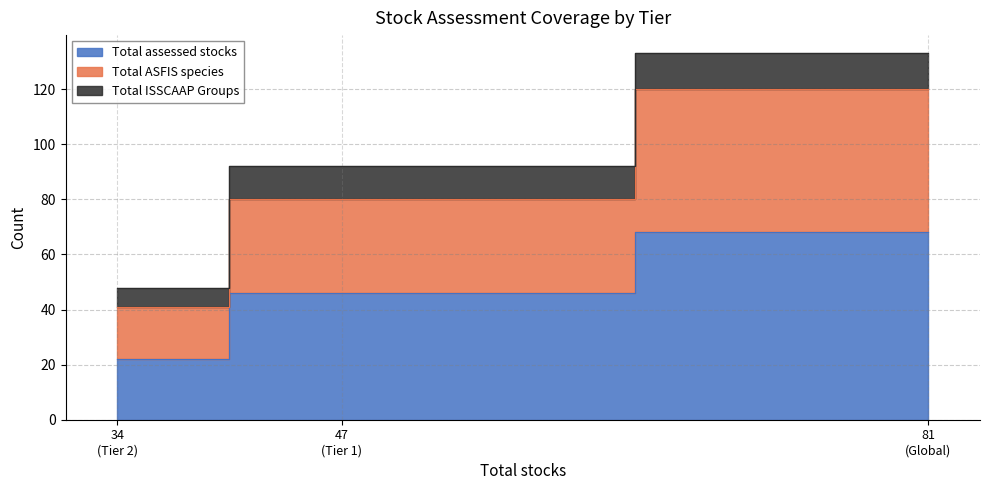

Count the number of data series in this chart.

3